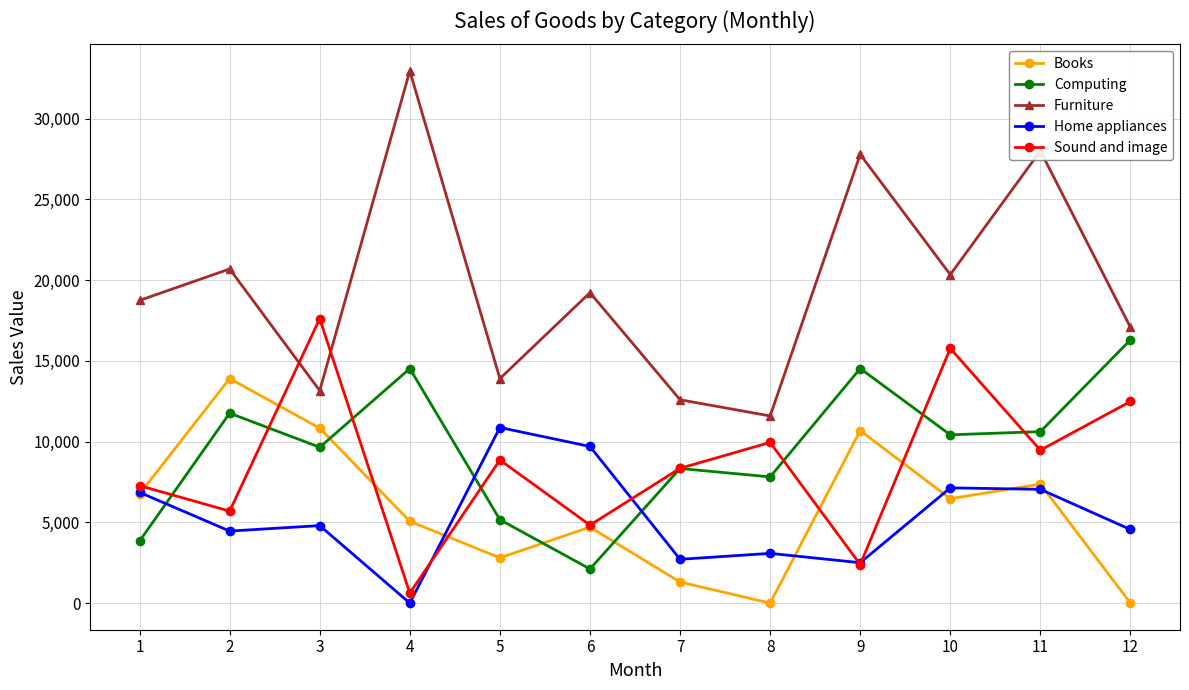

How many categories are shown in the chart?

12